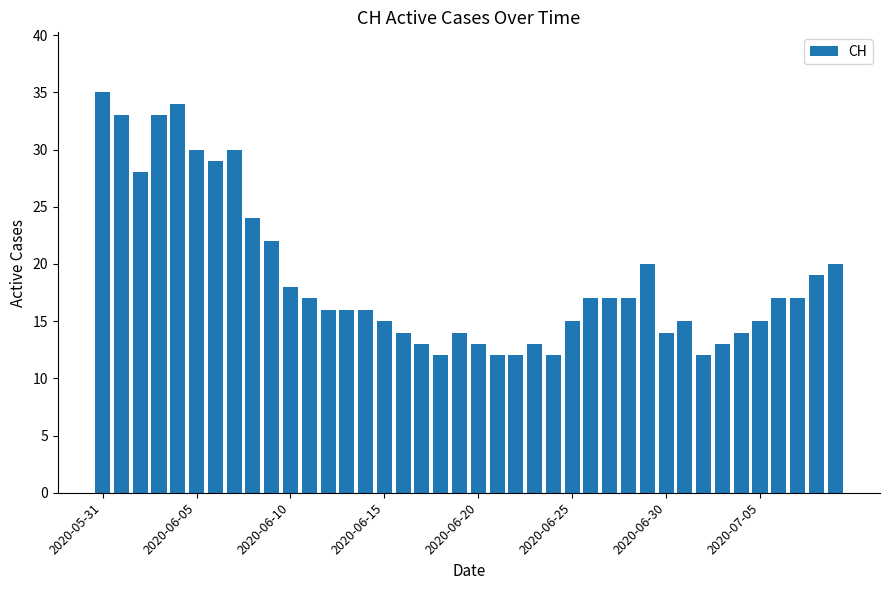

What is the minimum value shown in the chart?

12